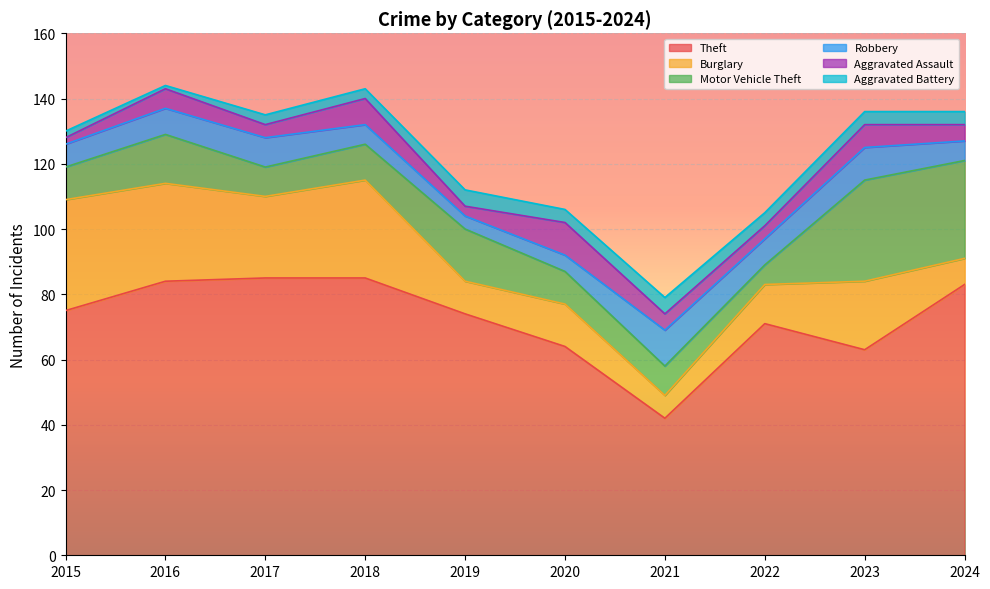

At which label does Robbery reach its minimum?

2019